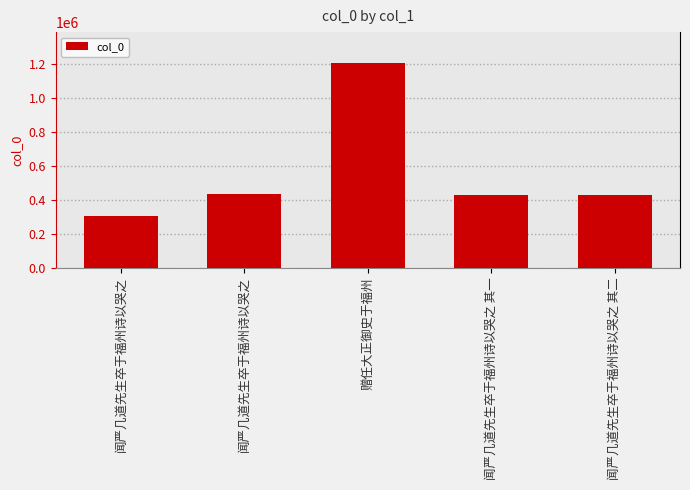

What is the label of the 1st bar from the left?

闻严几道先生卒于福州诗以哭之